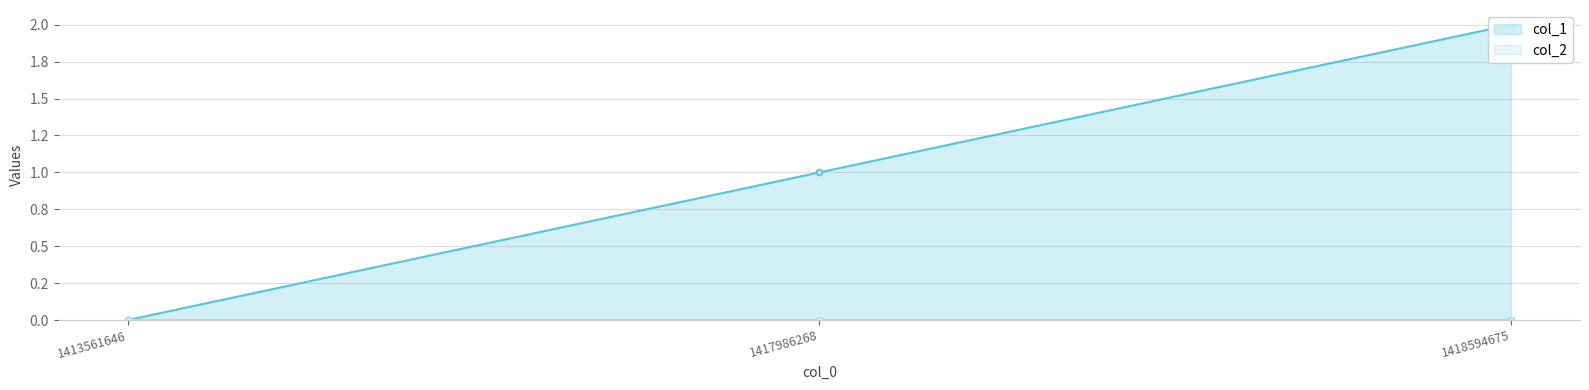

How many data points are less than 1?

1